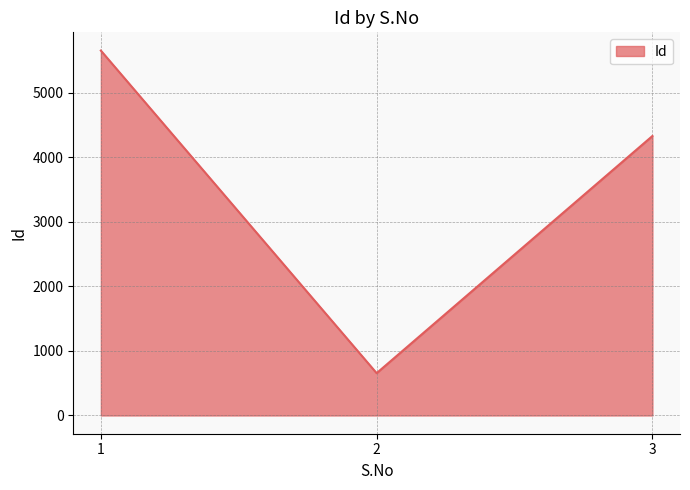

Approximately how many times larger is the value at 3 compared to 1?

0.8